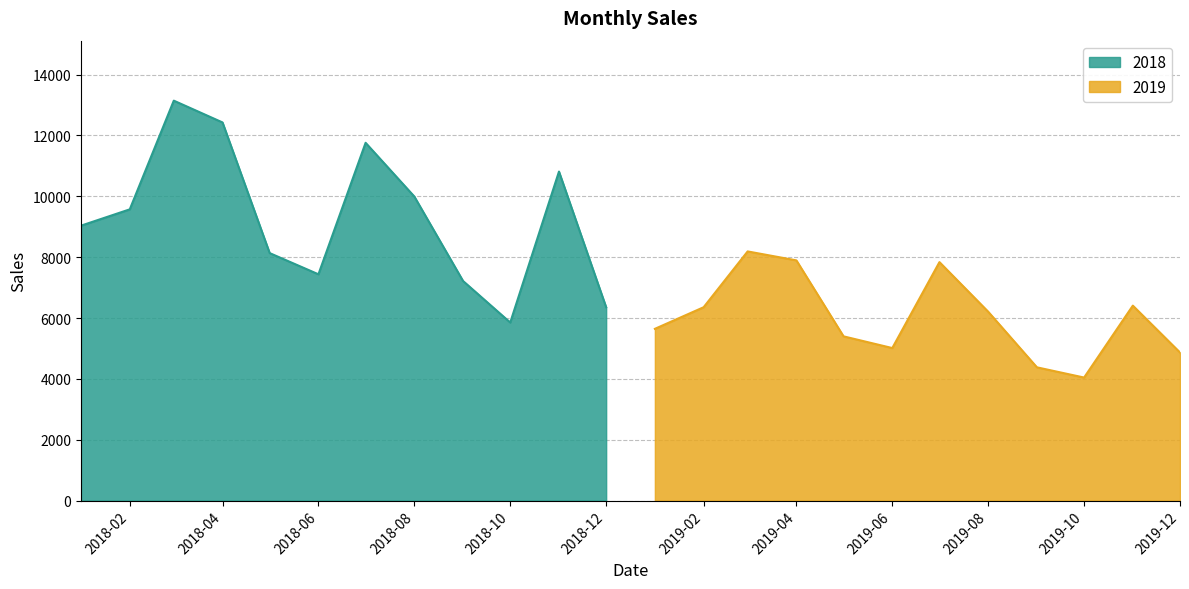

Between 2018-06-01 and 2019-06-01, which is larger?

2018-06-01